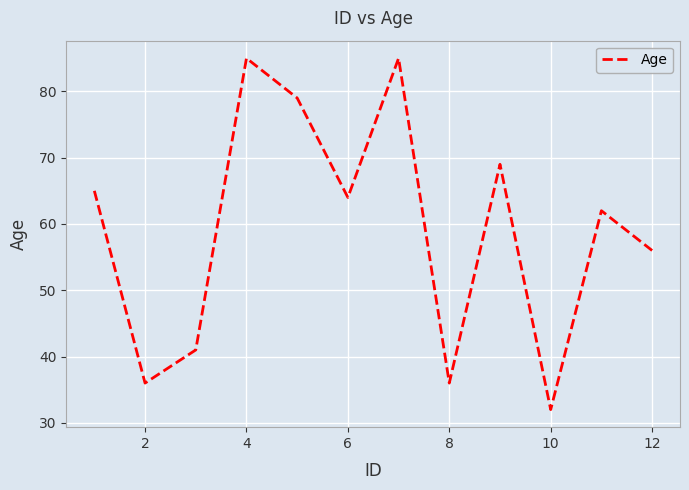

How many interior local peaks (higher than both neighbors) does the data have?

4